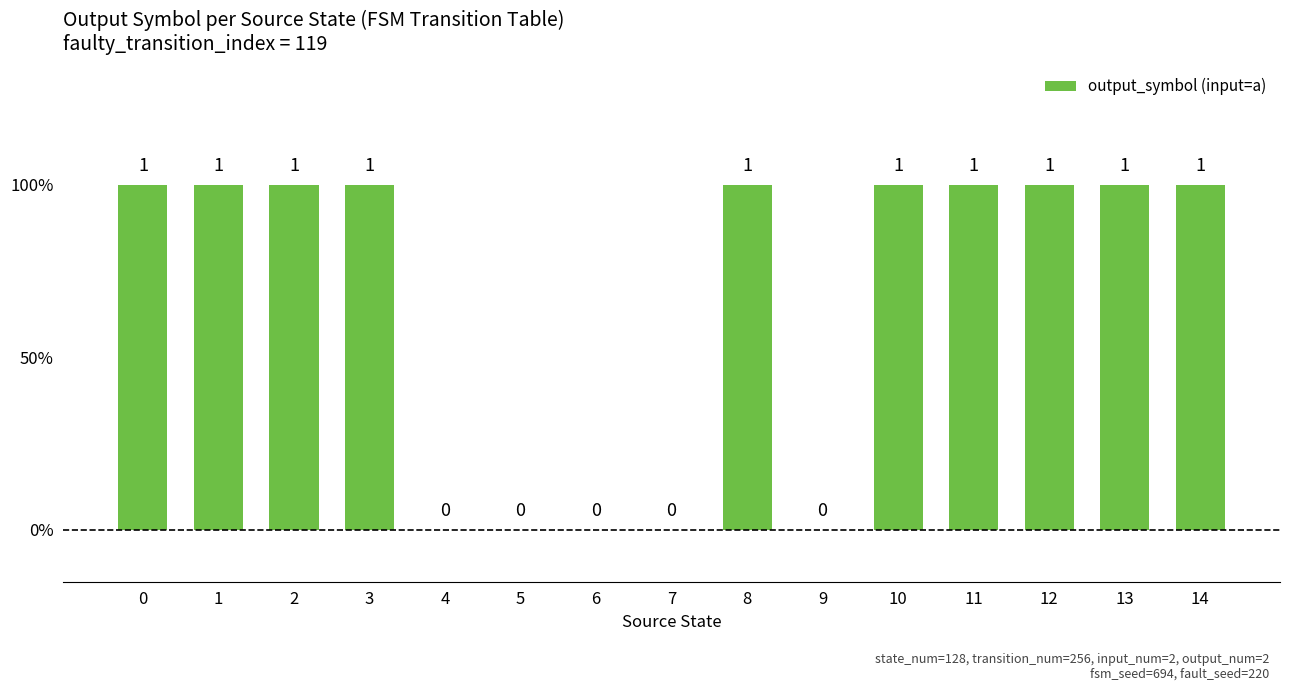

Does the chart contain stacked bars?

No